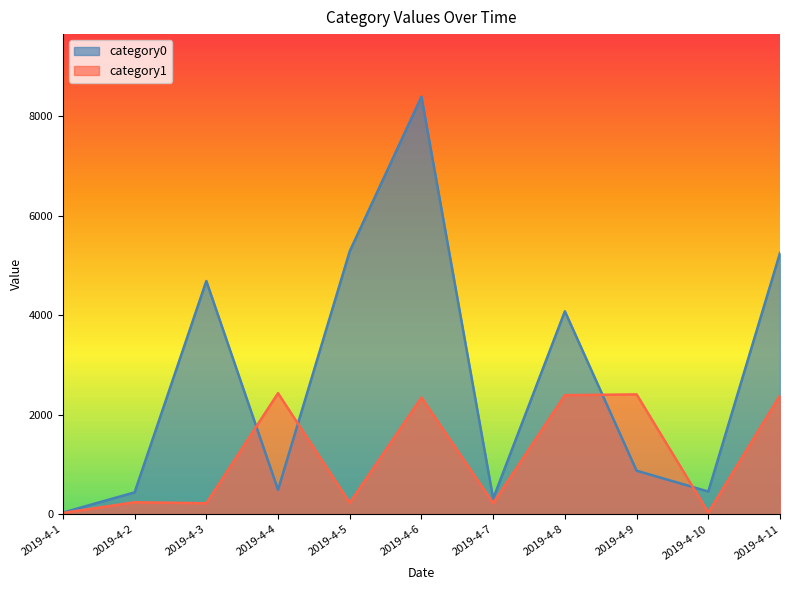

At which category is the sum across all series the highest?

2019-4-6